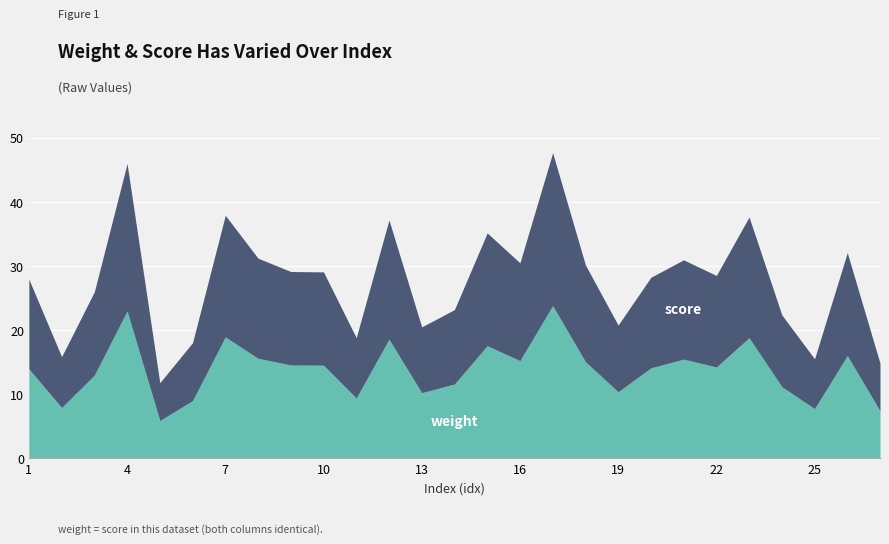

Reading left to right, what are all the values shown in this chart?

weight: 1=14.0	2=7.9	3=13.0	4=23.0	5=5.9	6=9.0	7=19.0	8=15.6	9=14.6	10=14.6	11=9.4	12=18.6	13=10.3	14=11.6	15=17.6	16=15.3	17=23.8	18=15.1	19=10.4	20=14.1	21=15.5	22=14.3	23=18.8	24=11.2	25=7.8	26=16.1	27=7.4
score: 1=14.0	2=7.9	3=13.0	4=23.0	5=5.9	6=9.0	7=19.0	8=15.6	9=14.6	10=14.6	11=9.4	12=18.6	13=10.3	14=11.6	15=17.6	16=15.3	17=23.8	18=15.1	19=10.4	20=14.1	21=15.5	22=14.3	23=18.8	24=11.2	25=7.8	26=16.1	27=7.4